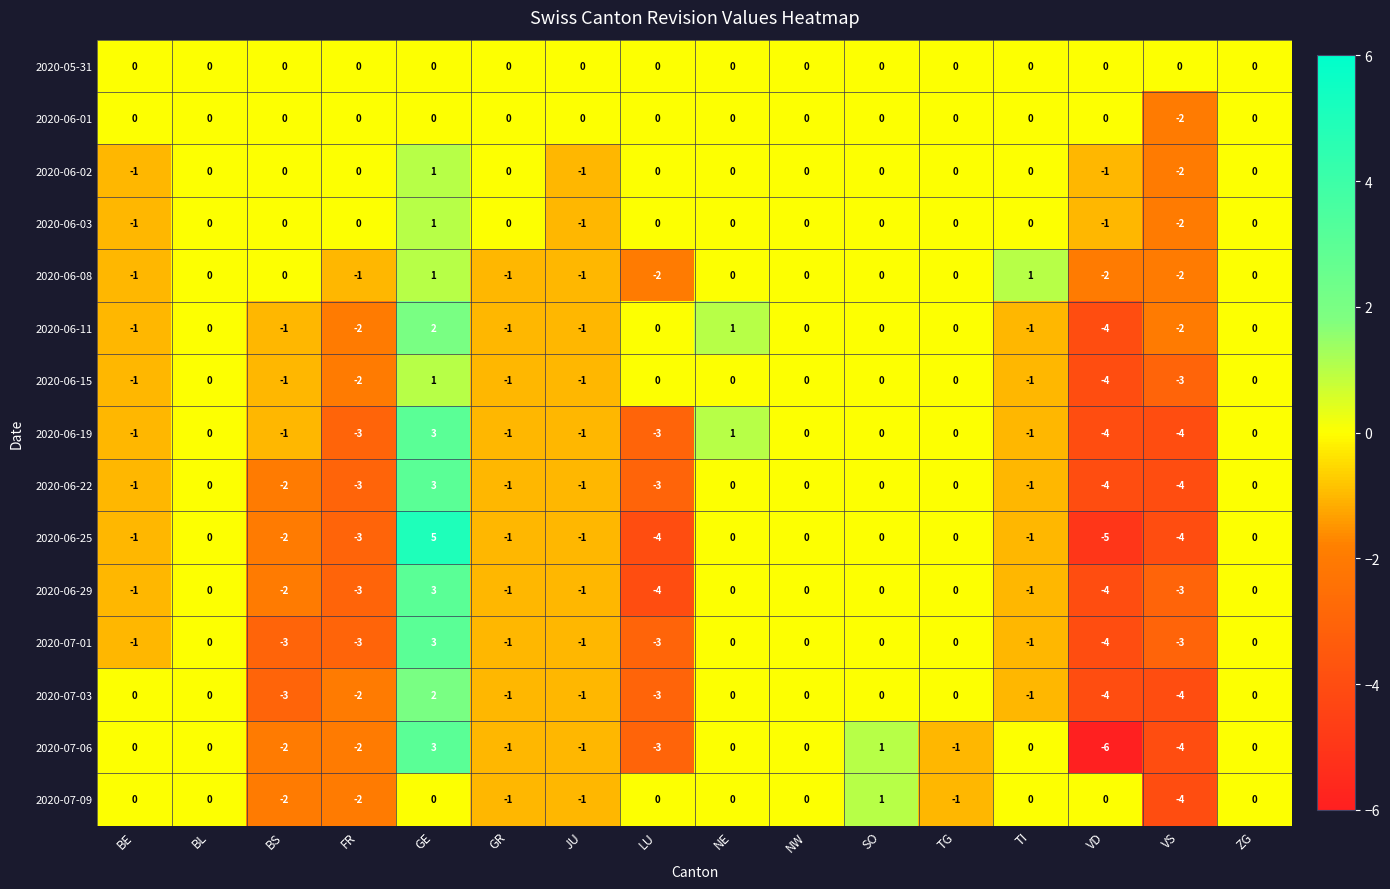

At which category does the chart reach its minimum across all series?

VD